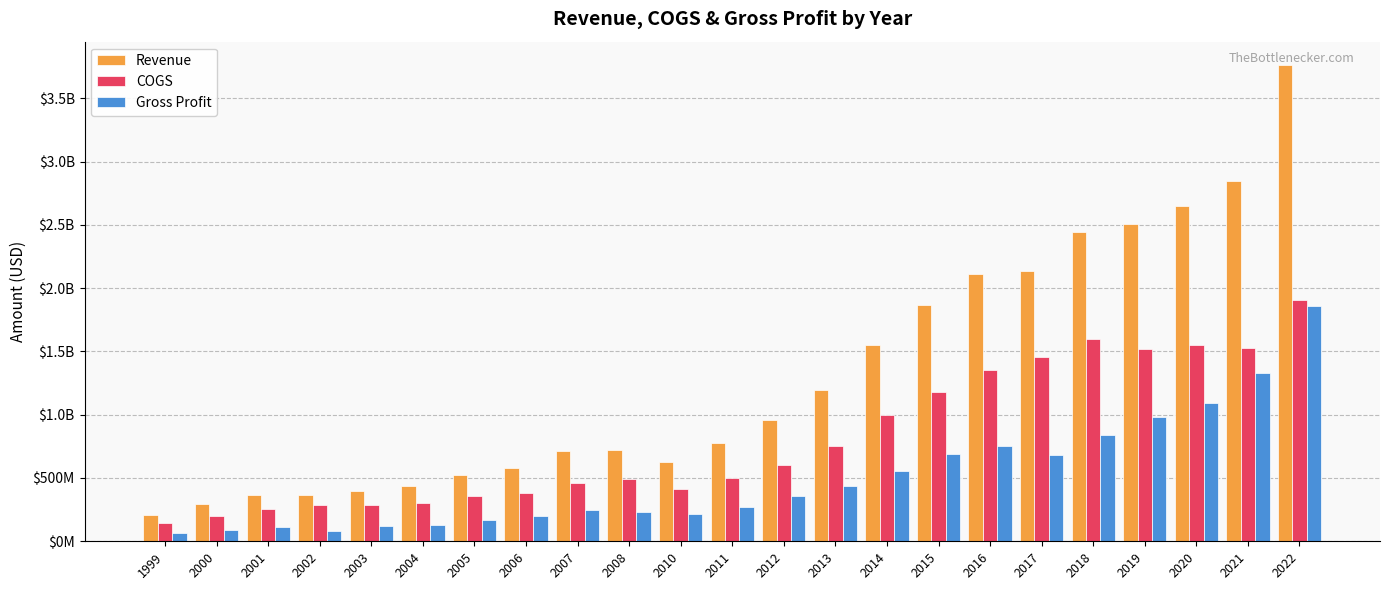

Rank the series by their average value, from highest to lowest.

Revenue, COGS, Gross Profit